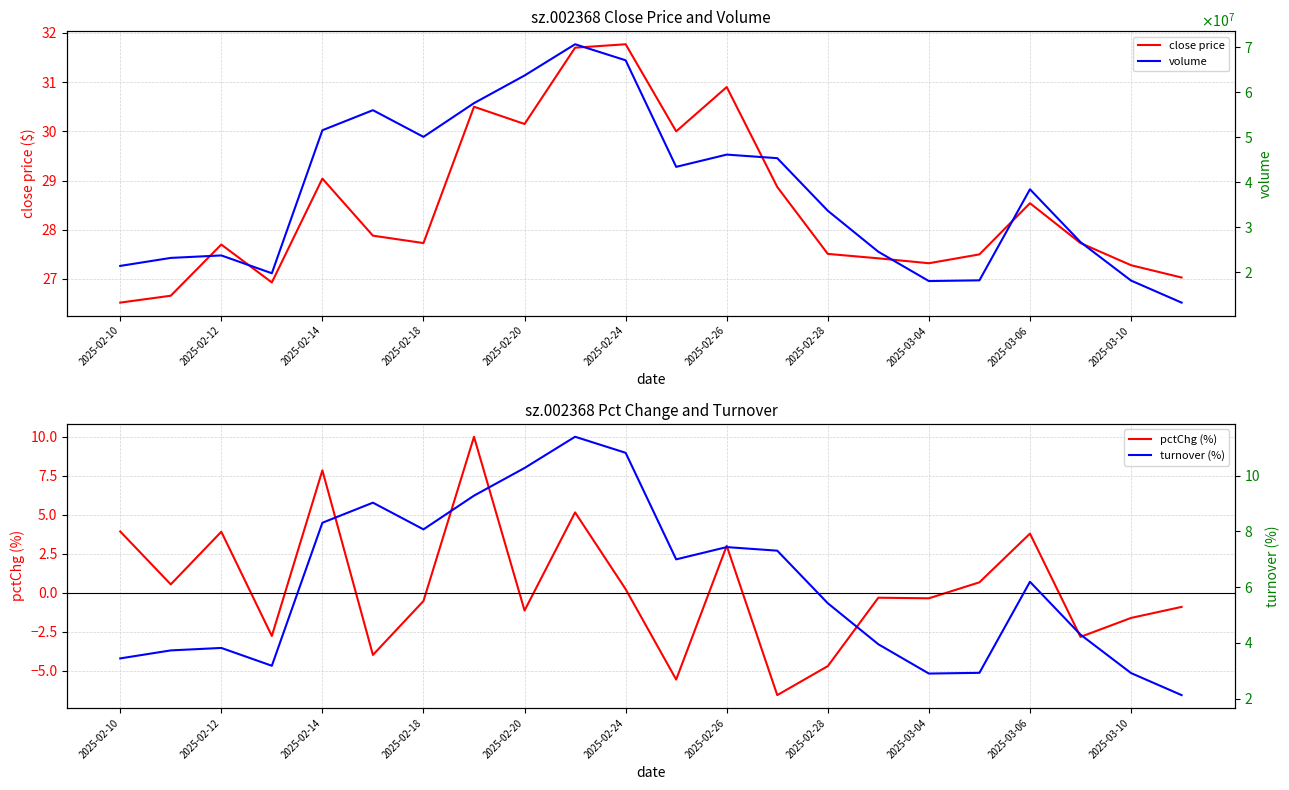

In volume, how many points are lower than both neighbors (excluding endpoints)?

4